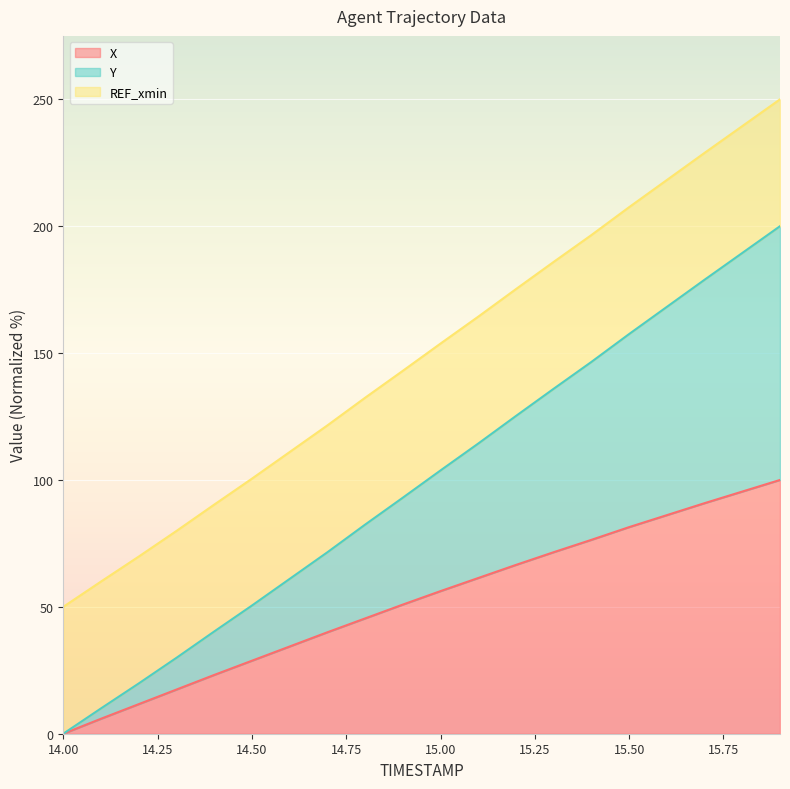

What is the value of the Y point at the 13th from the left?

125.2